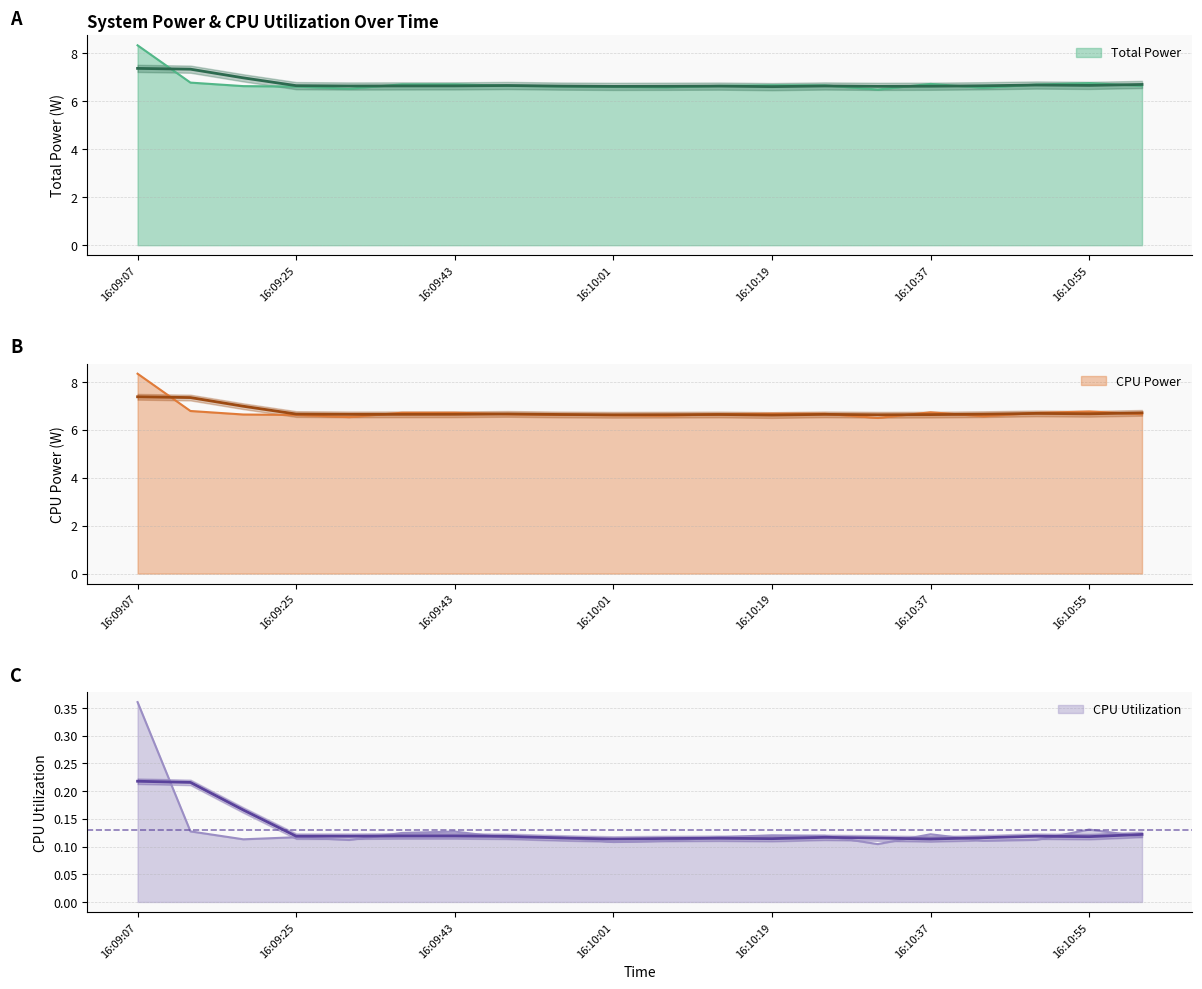

What is the sum of the Total Power values at 16:10:07 and 16:10:19?

13.3